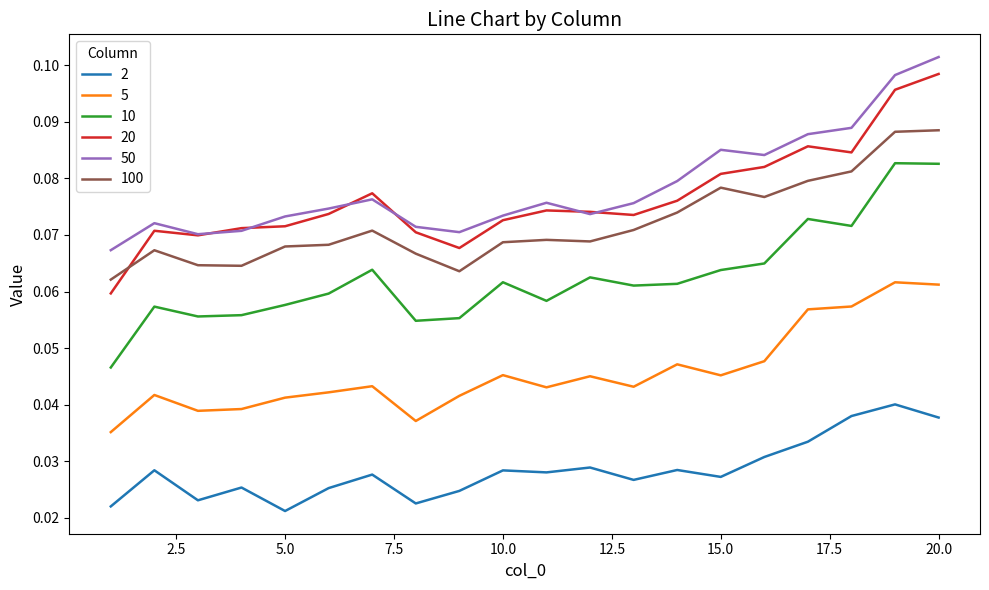

After their last crossing, which series has the higher values: 50 or 20?

50